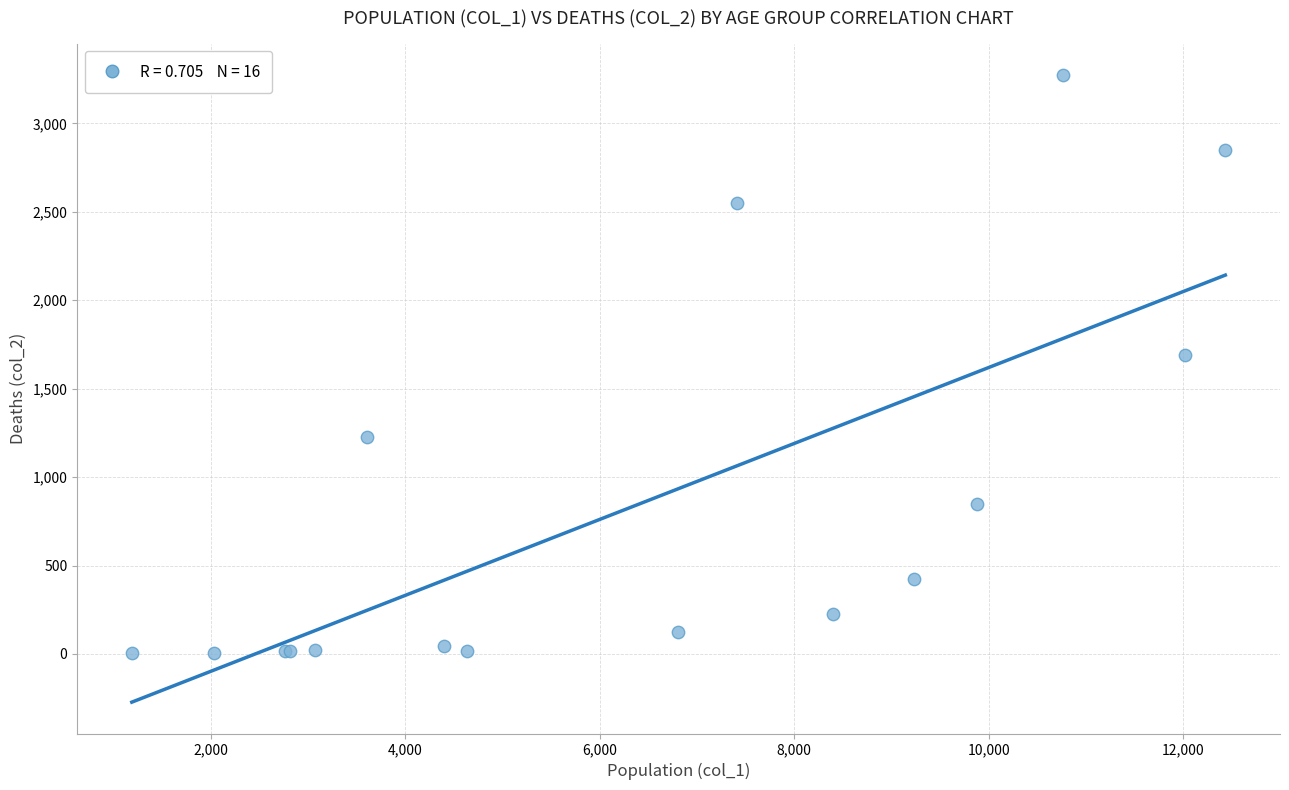

What Y value in the scatter plot is closest to 1638?

1690